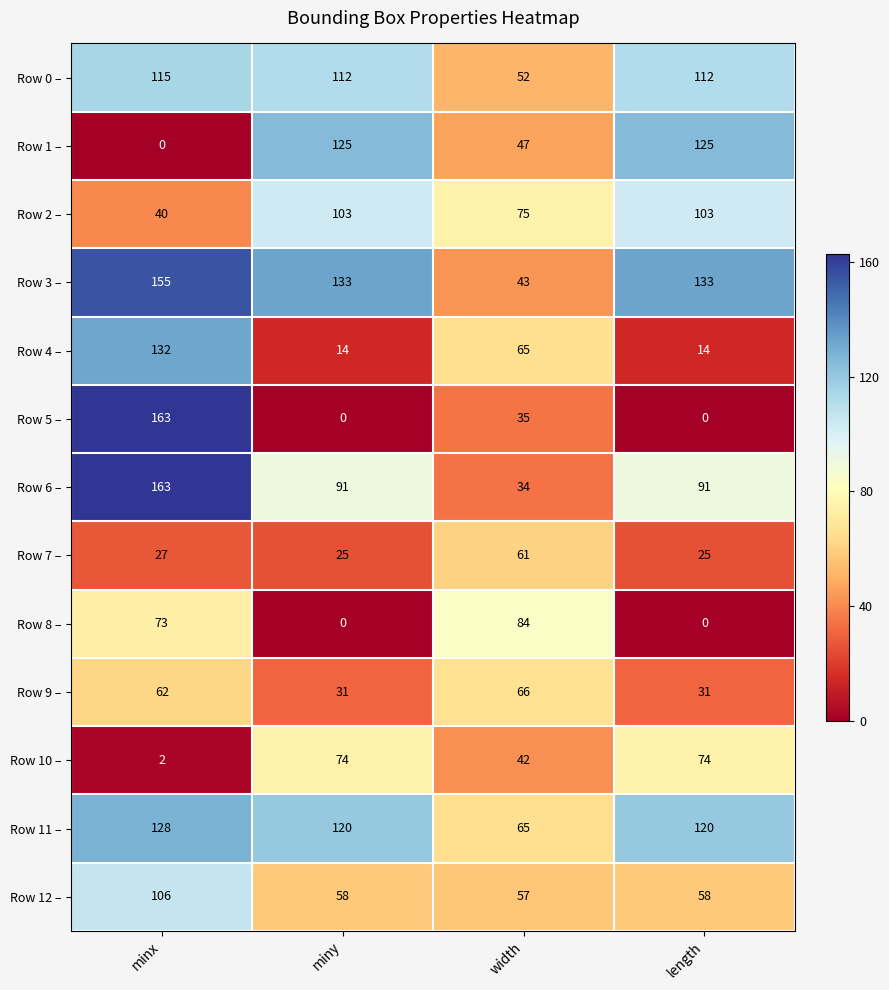

Read the Row 10 – value at length, to the nearest 10.

70